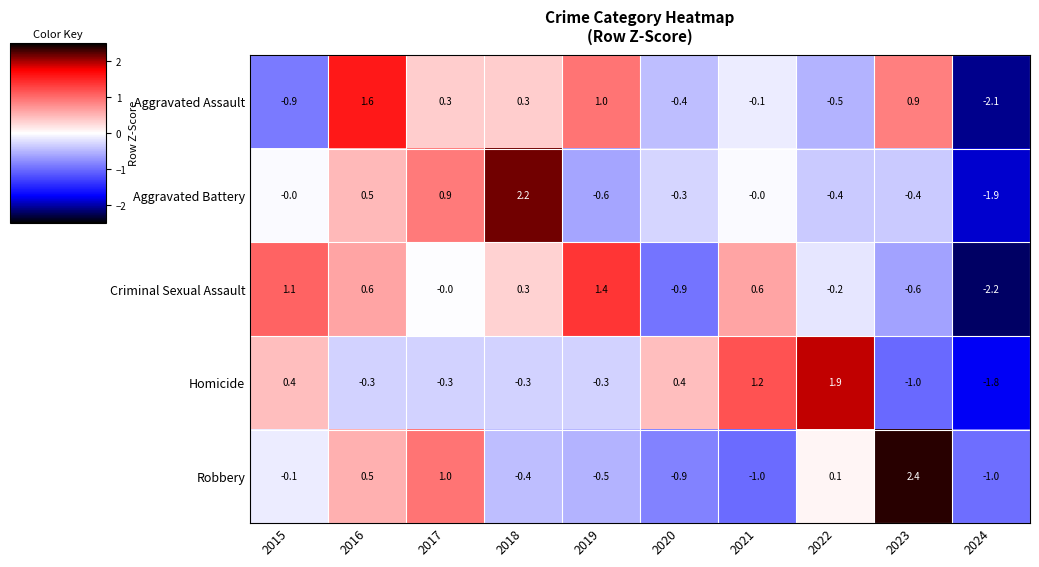

How many series are shown in this chart?

5